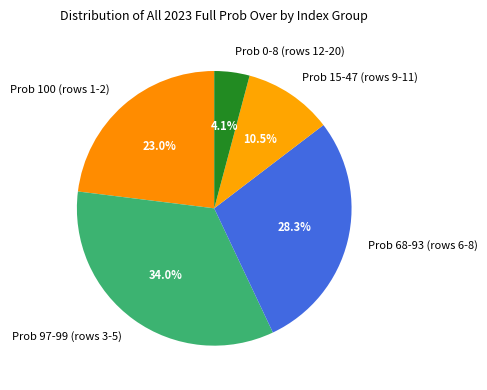

Is there a majority slice in this chart?

No